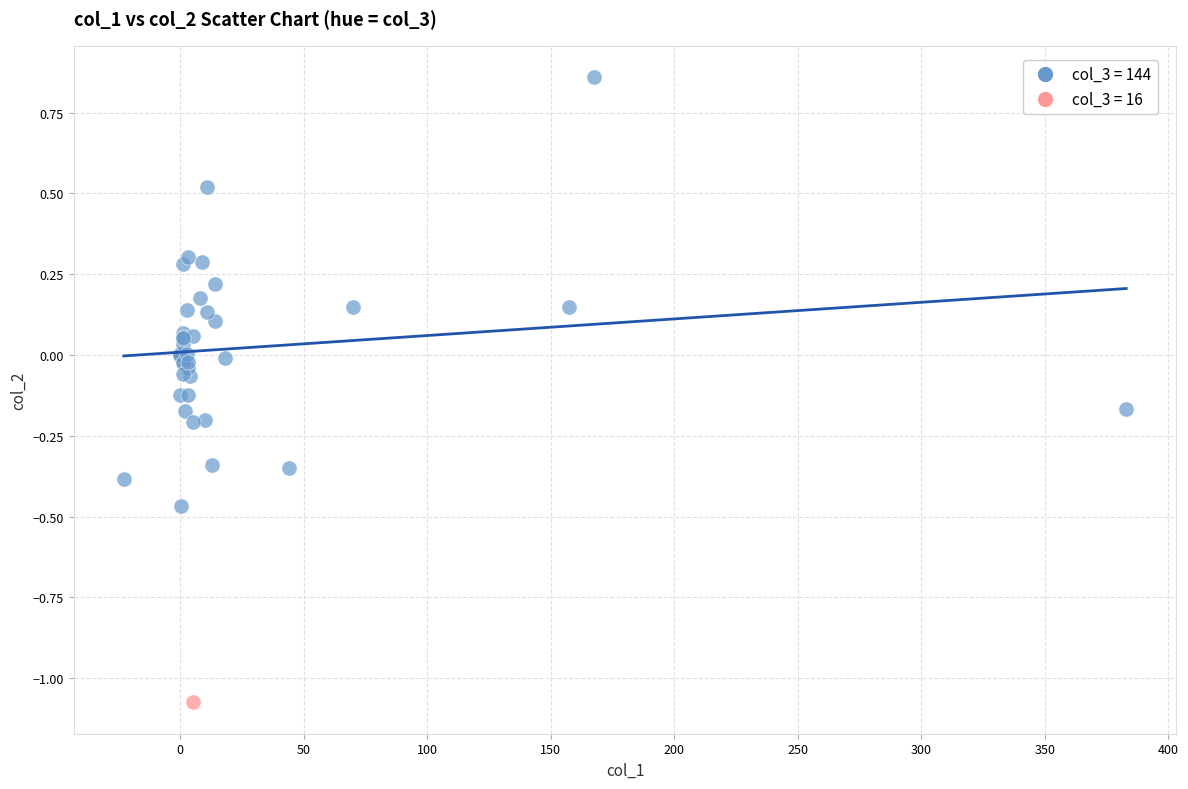

What are all the series names shown in the legend?

col_3 = 144, col_3 = 16